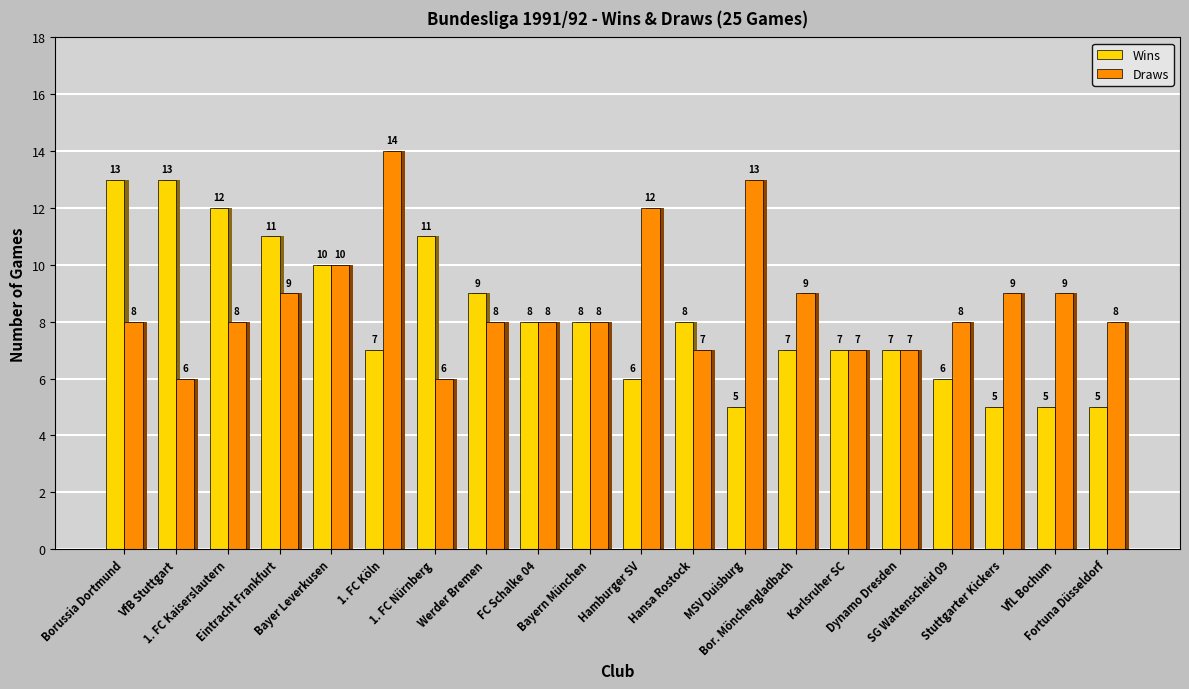

How many groups of bars are there?

20